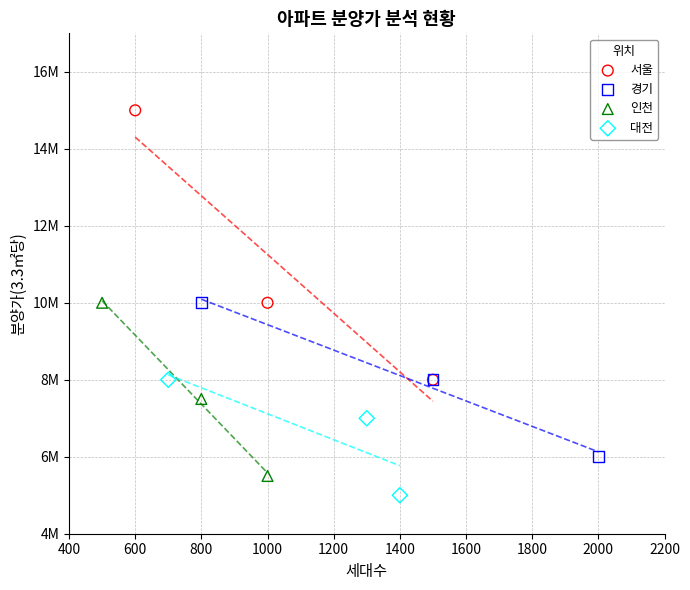

Which series contains the lowest Y value?

대전